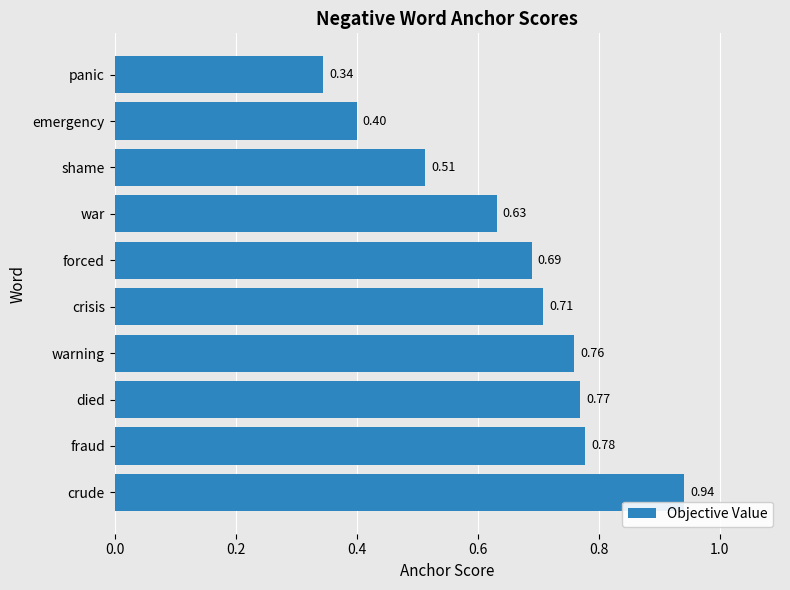

Which category has the highest value across all series?

crude